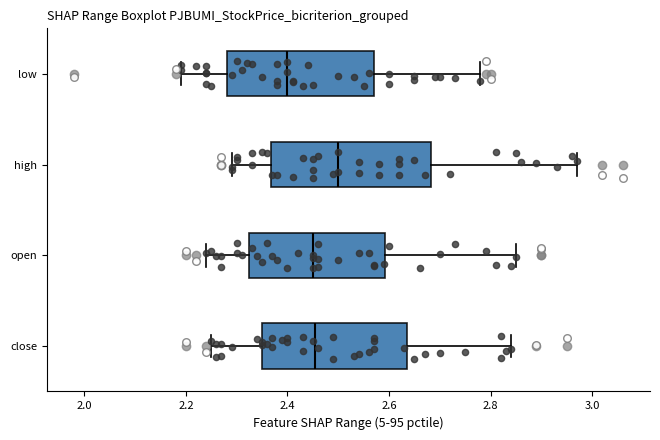

Which box is the widest, from its left edge to its right edge?

high